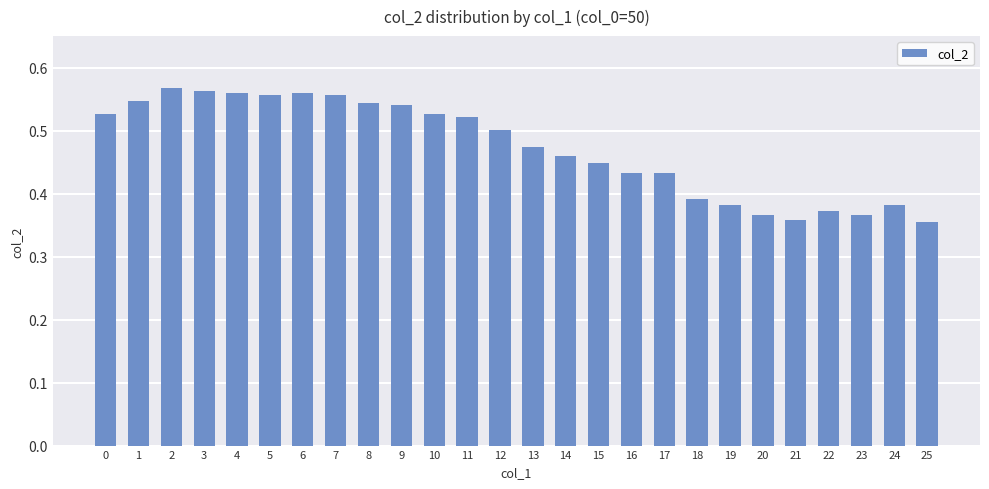

What is the difference between the values at 18 and 9?

0.1